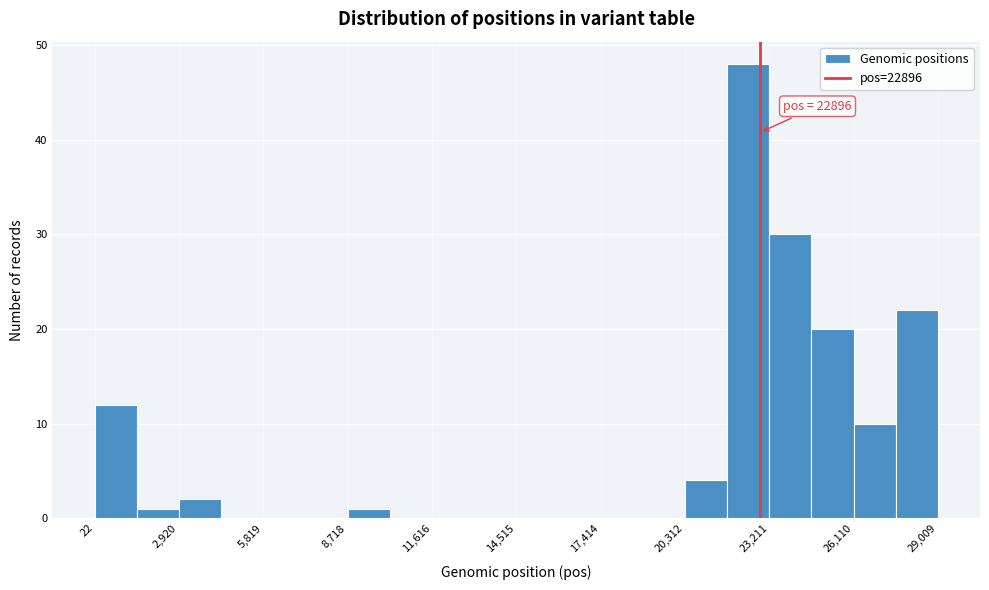

Read against the x-axis, roughly where is the centre of the tallest bar?

22500